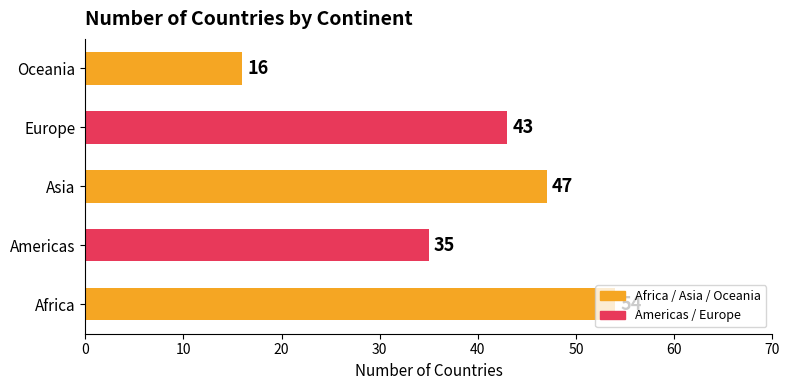

How many values are between 35 and 47?

3